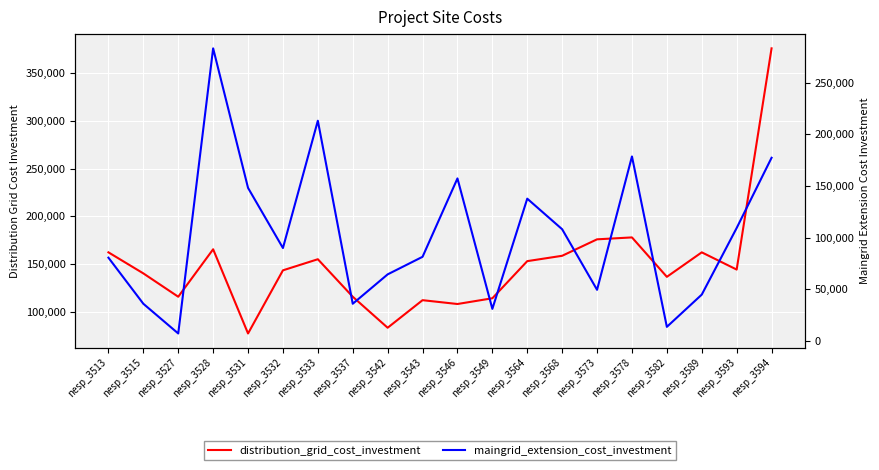

Is the value of distribution_grid_cost_investment at nesp_3543 greater than the value of maingrid_extension_cost_investment at nesp_3573?

Yes